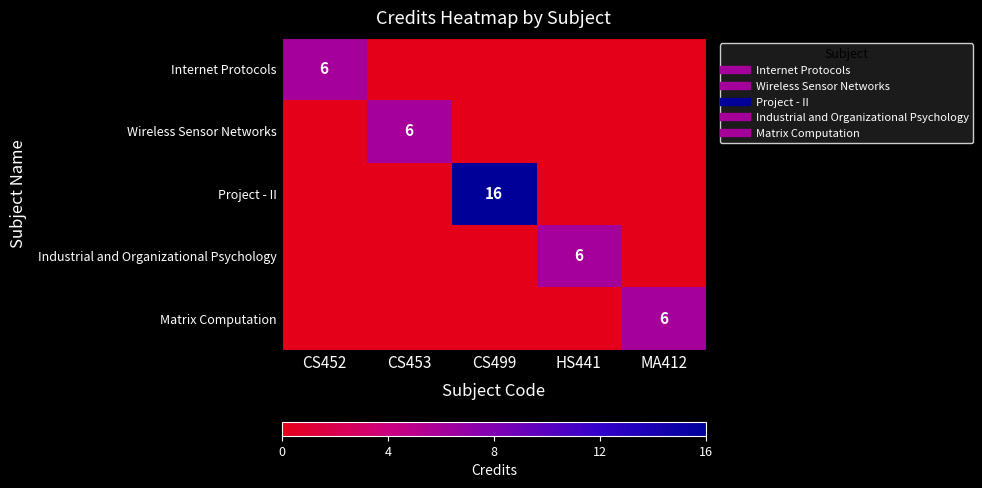

What is the average value of the Project - II series?

3